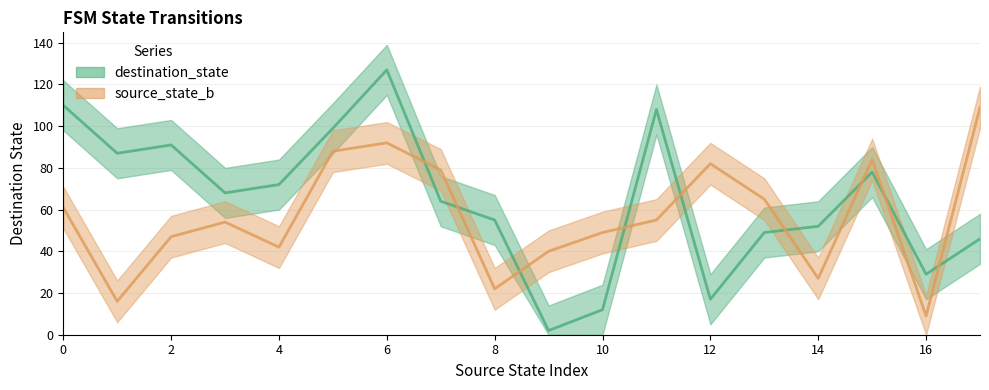

Rank the series at 10 from highest to lowest value.

source_state_b, destination_state